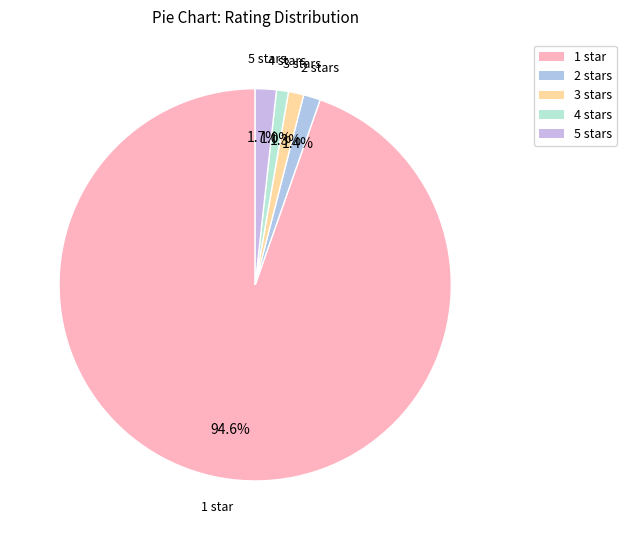

What percentage do 4 stars and 1 star together represent?

95.6%